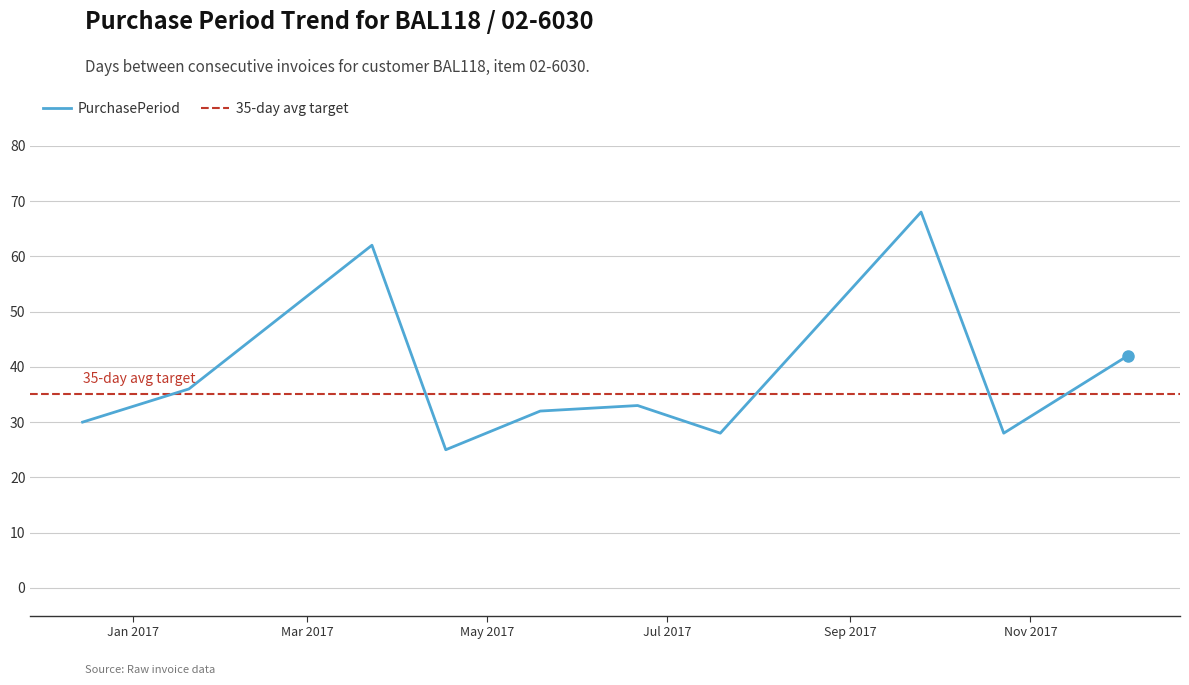

What is the average value?

38